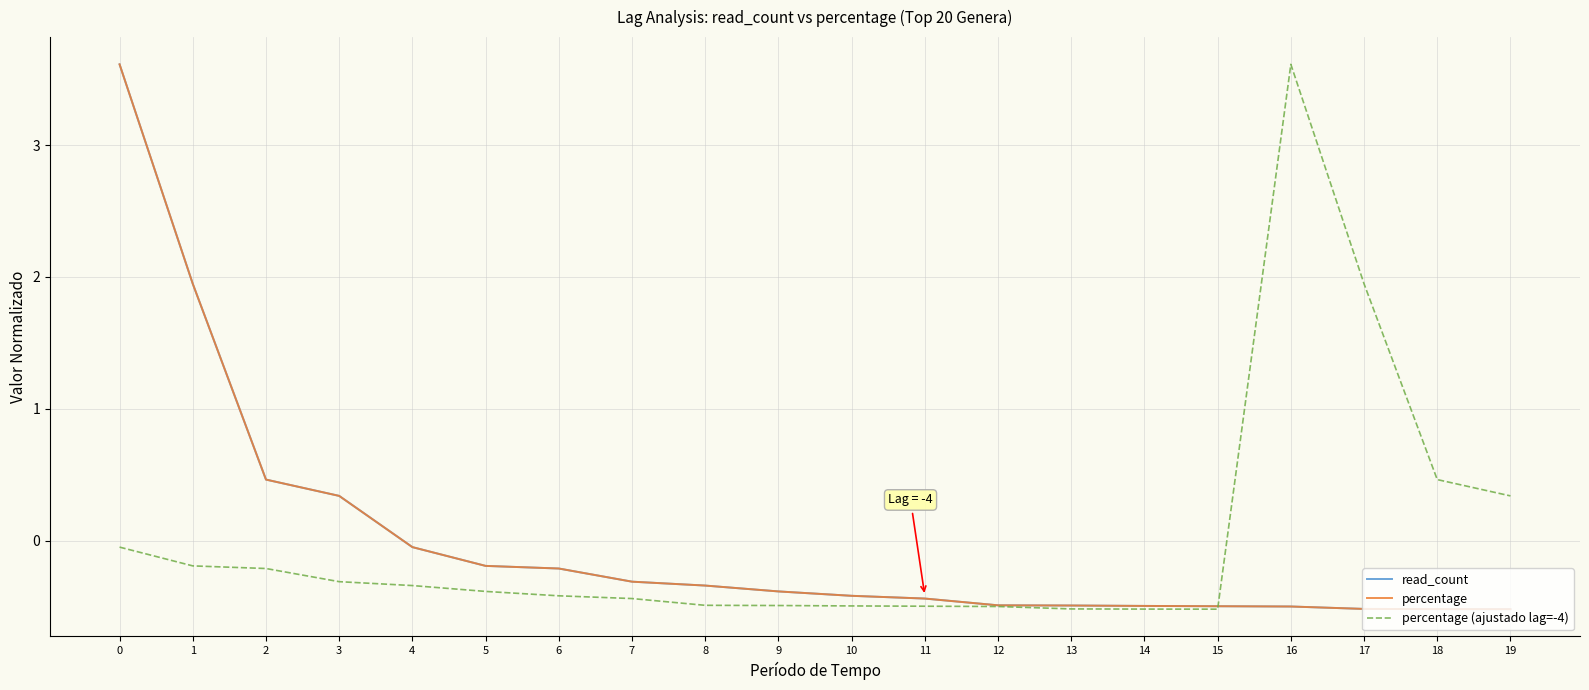

At which label does percentage (ajustado lag=-4) reach its peak?

16